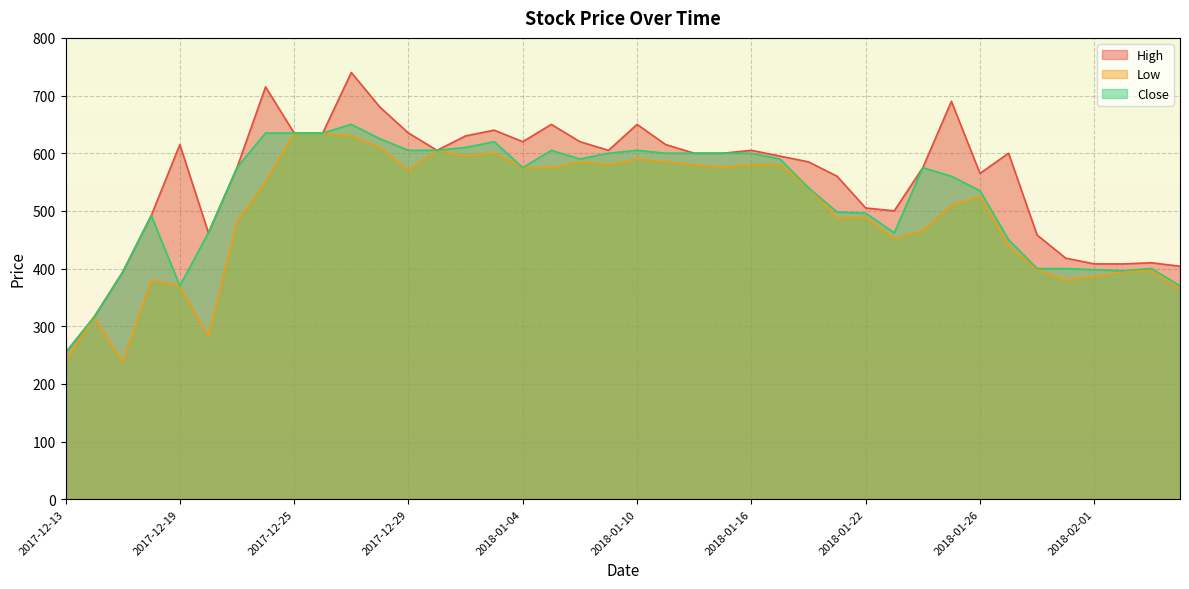

How many values in the Low series are below 540?

20